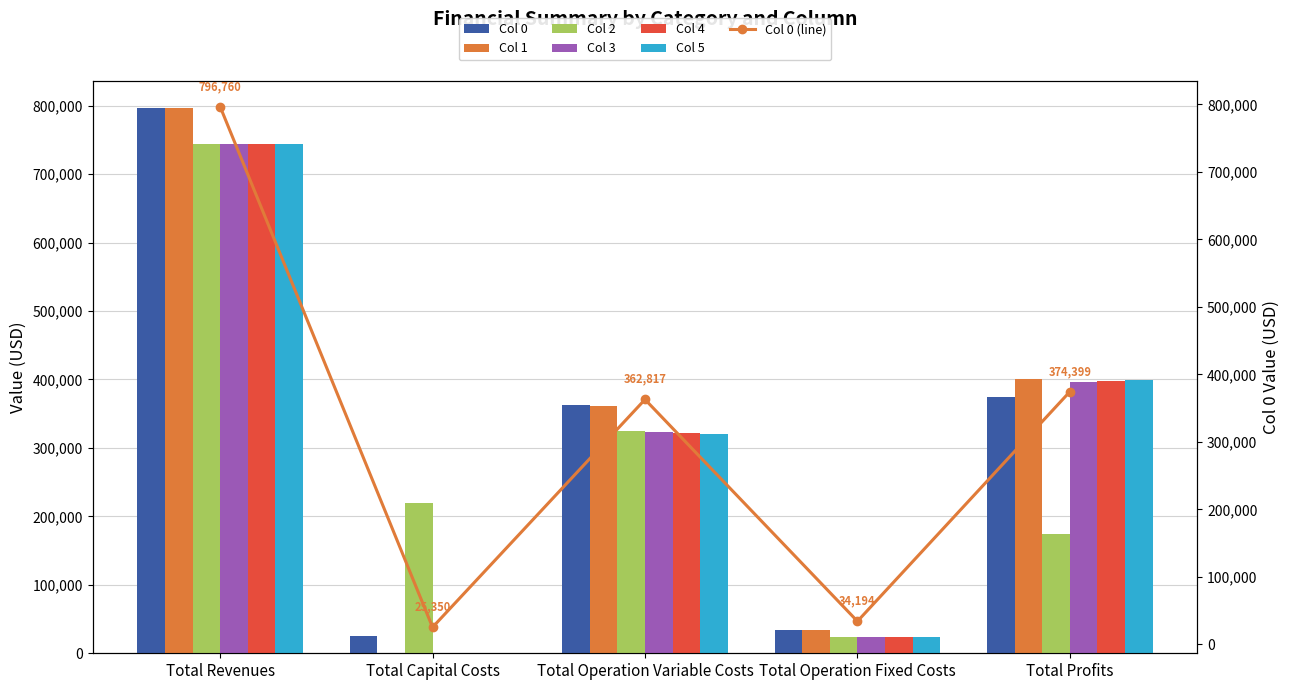

What is the label of the 4th bar from the left?

Total Operation Fixed Costs